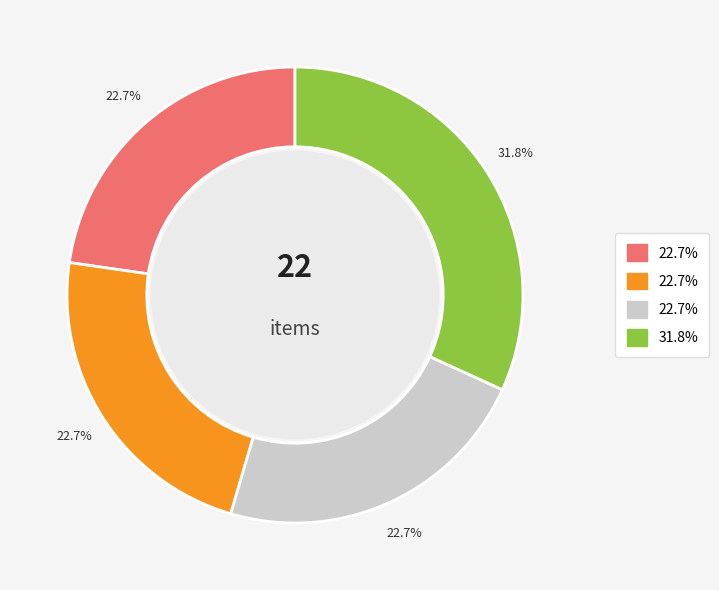

Is there any slice that represents more than half of the pie?

No